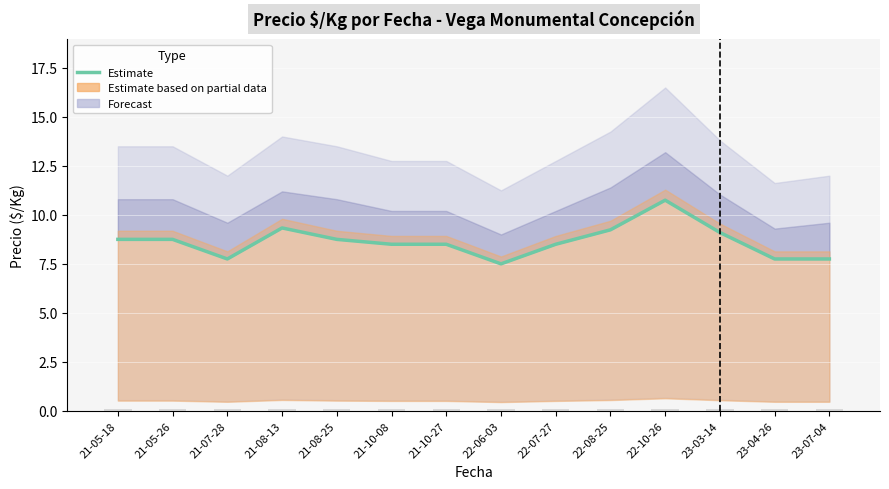

Rank the categories by value from highest to lowest.

22-10-26, 21-08-13, 22-08-25, 23-03-14, 21-05-18, 21-05-26, 21-08-25, 21-10-08, 21-10-27, 22-07-27, 21-07-28, 23-04-26, 23-07-04, 22-06-03